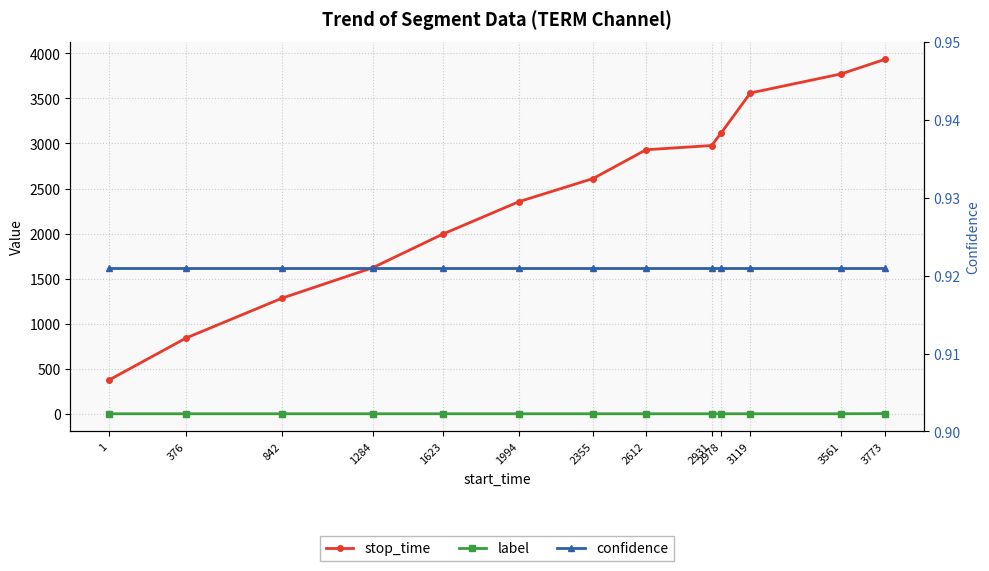

Rank the categories by stop_time value from lowest to highest.

1, 376, 842, 1284, 1623, 1994, 2355, 2612, 2931, 2978, 3119, 3561, 3773